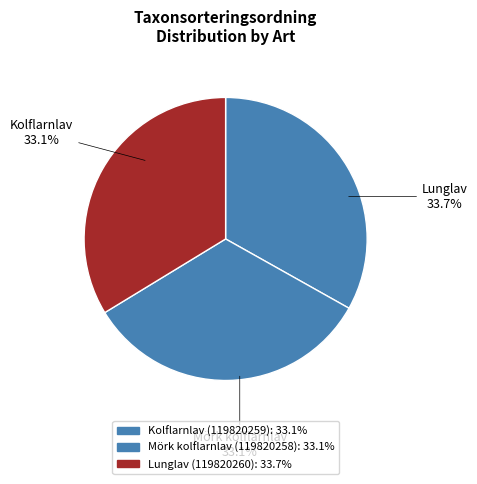

Is there any slice that represents more than half of the pie?

No